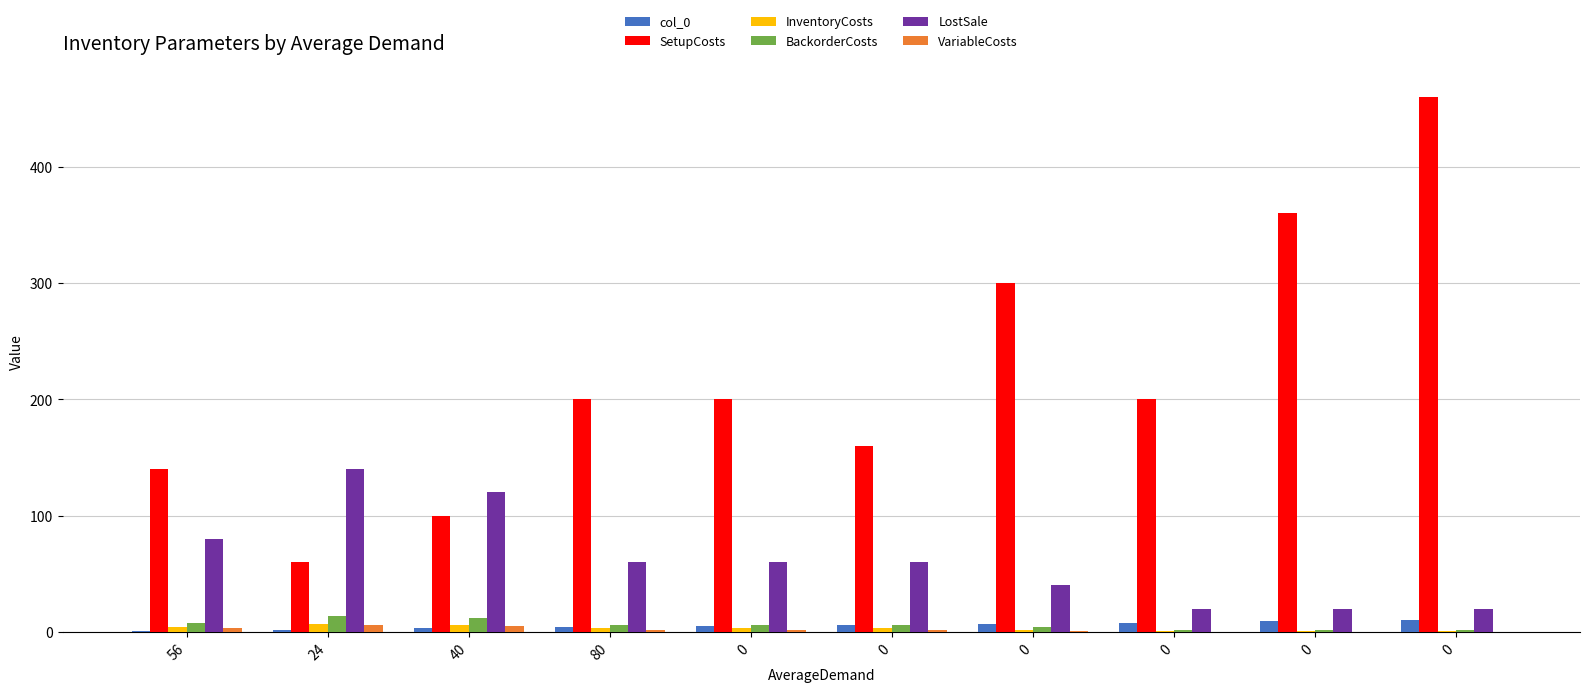

How many categories are shown in the chart?

10